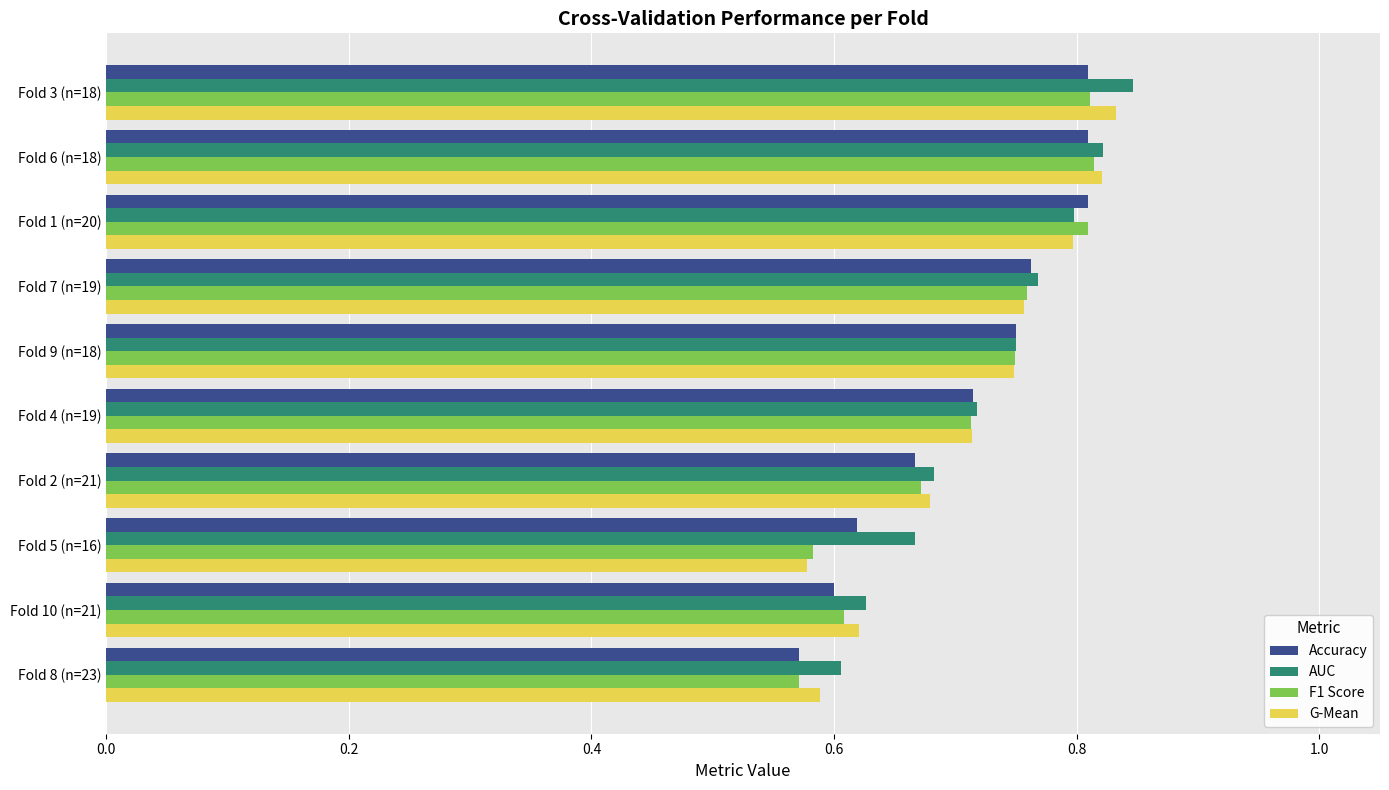

What are all the series names shown in the legend?

Accuracy, AUC, F1 Score, G-Mean